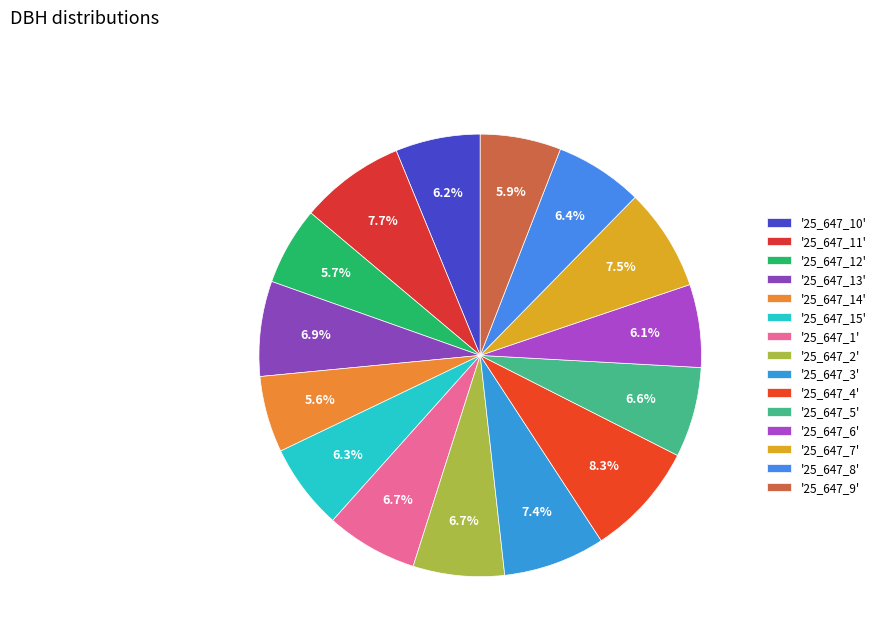

Which category has the biggest portion of the pie?

'25_647_4'